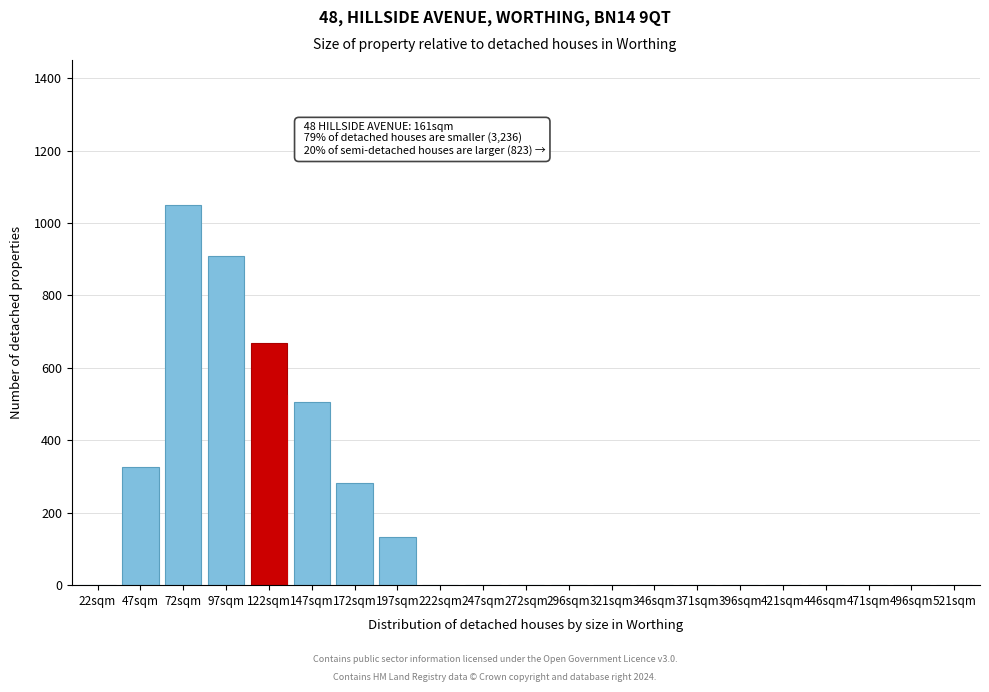

Reading left to right, transcribe all the data shown in this chart.

22sqm=0	47sqm=327	72sqm=1050	97sqm=910	122sqm=668	147sqm=505	172sqm=283	197sqm=133	222sqm=0	247sqm=0	272sqm=0	296sqm=0	321sqm=0	346sqm=0	371sqm=0	396sqm=0	421sqm=0	446sqm=0	471sqm=0	496sqm=0	521sqm=0